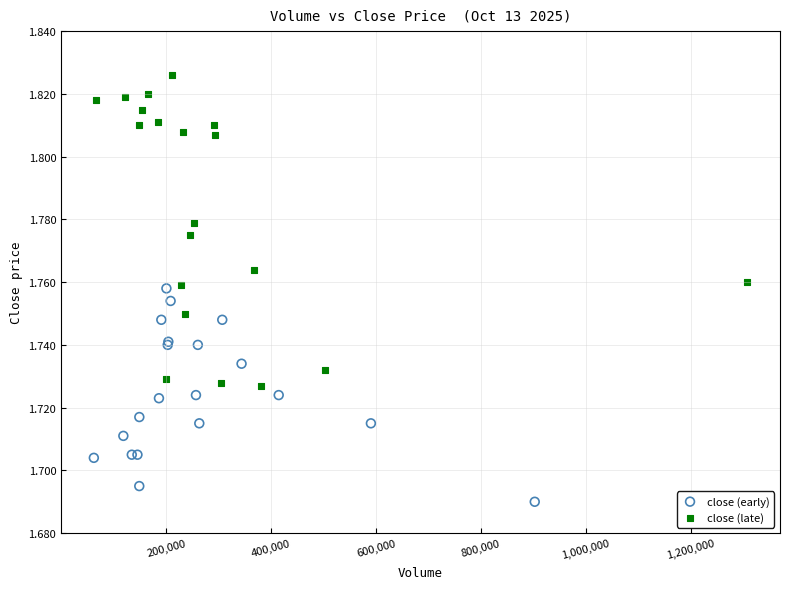

Which series reaches the maximum Y coordinate?

close (late)